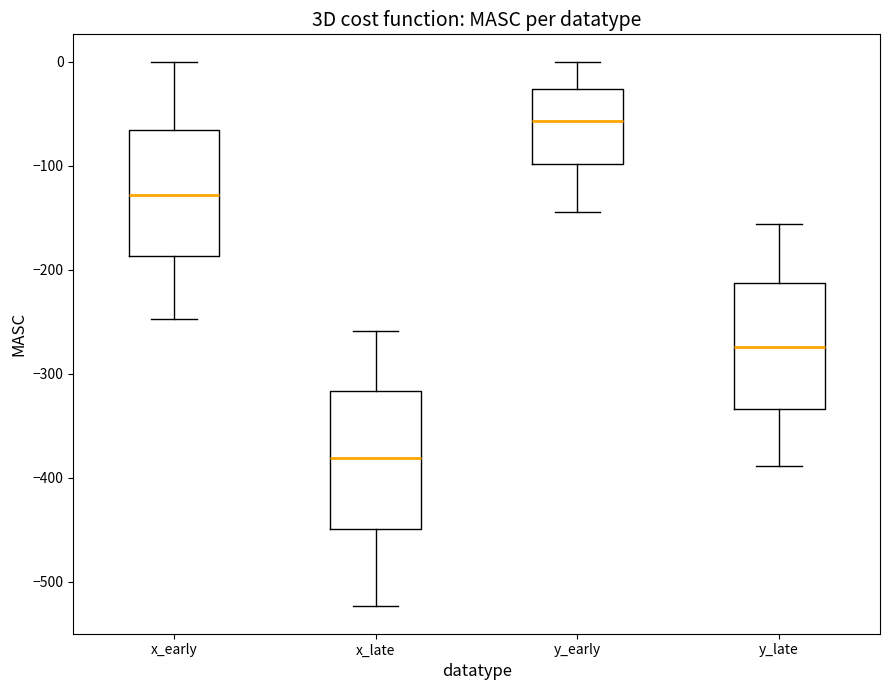

Reading left to right, transcribe this box plot: for each box, give where its median line is, the range the box spans, and where its two whiskers end, as read against the y-axis. The values are not printed on the chart, so give them approximately, as read against the axis.

x_early: median -130, box -190 to -70, whiskers -250 to 0
x_late: median -380, box -450 to -320, whiskers -520 to -260
y_early: median -60, box -100 to -30, whiskers -140 to 0
y_late: median -270, box -330 to -210, whiskers -390 to -160